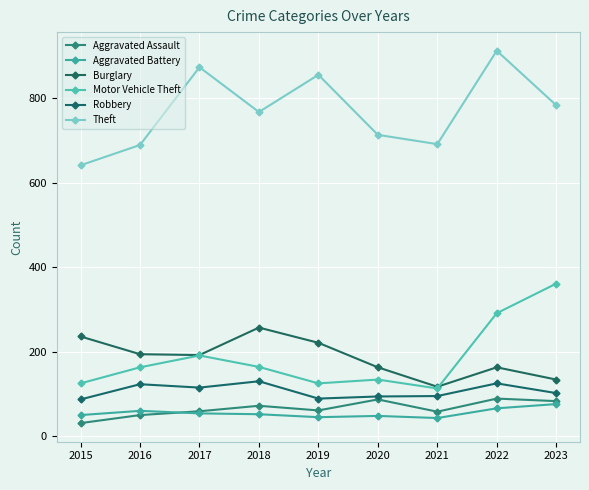

At which category does Aggravated Battery reach its first local peak?

2016